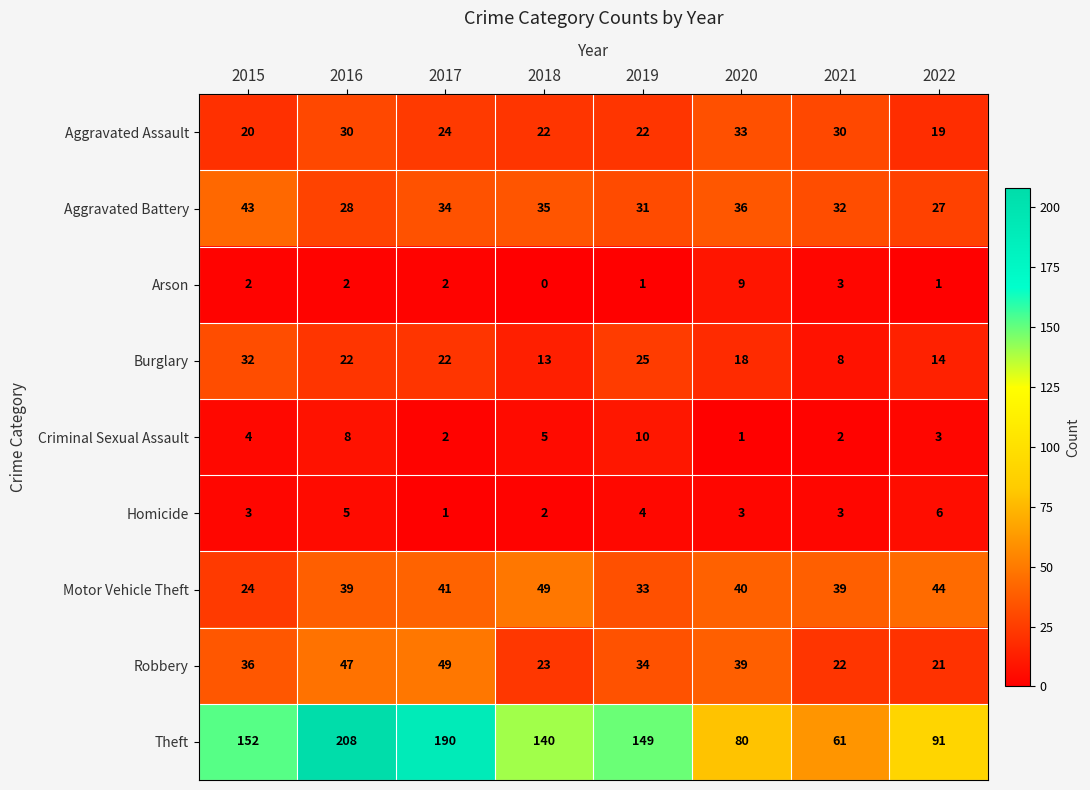

Rank the categories by Robbery value from highest to lowest.

2017, 2016, 2020, 2015, 2019, 2018, 2021, 2022